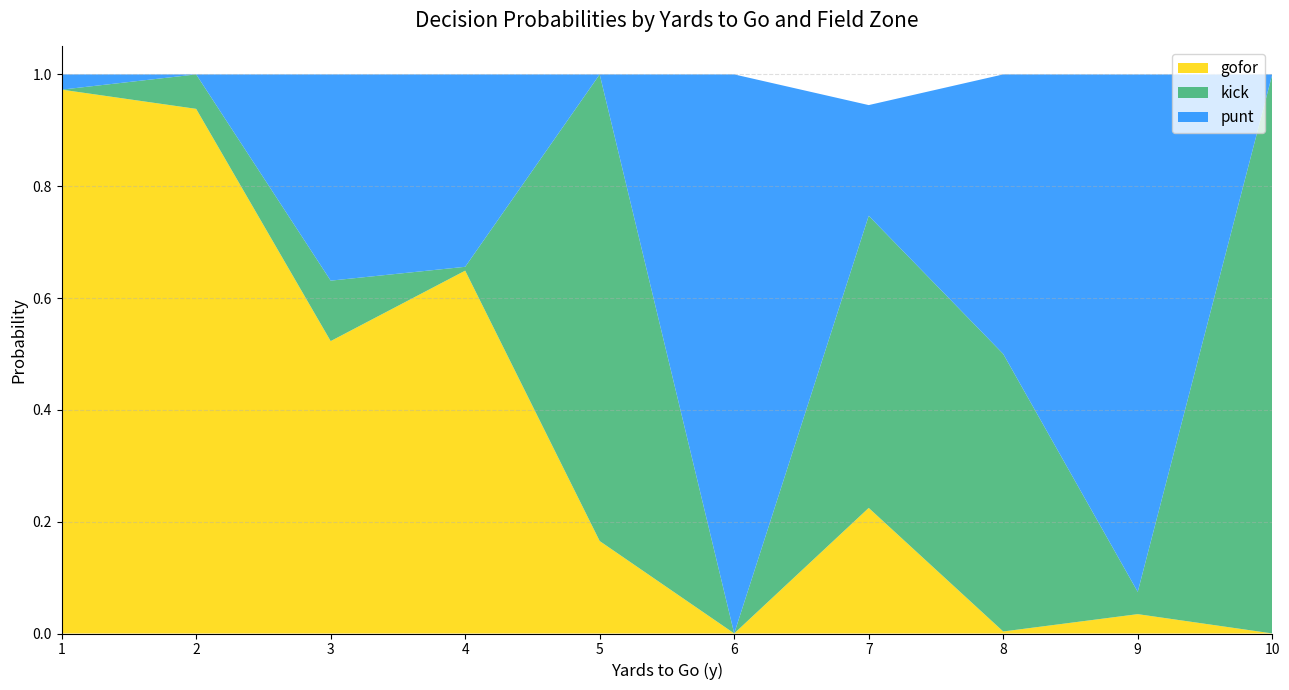

True or false: gofor has a value of 0.0 at 8.

True